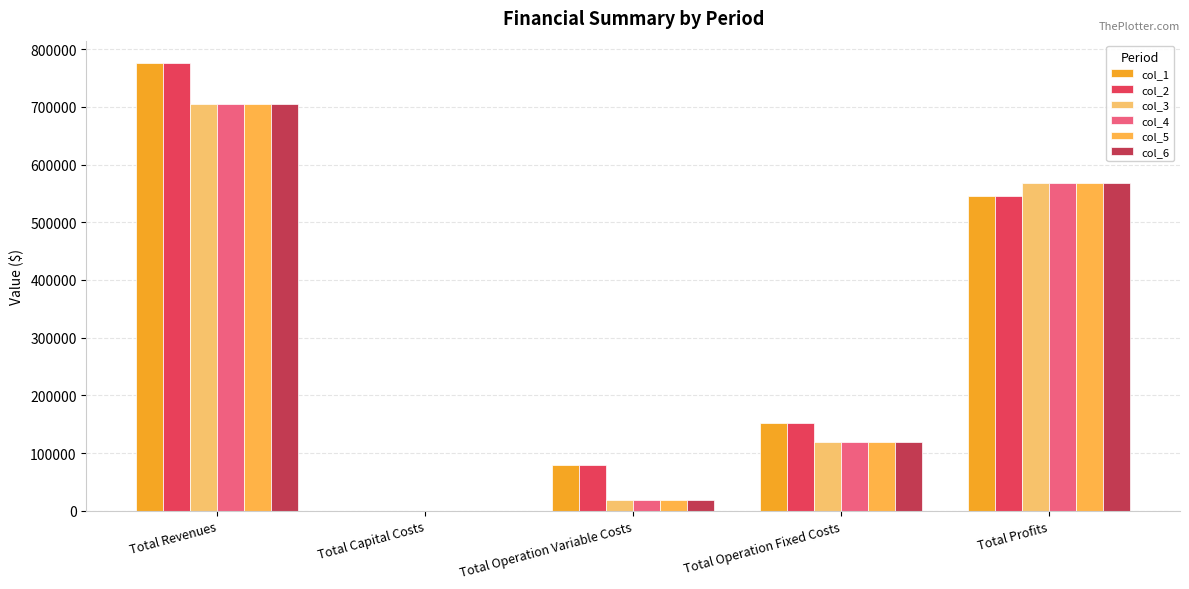

What is the difference between the maximum and minimum values in the col_3 series?

705293.9